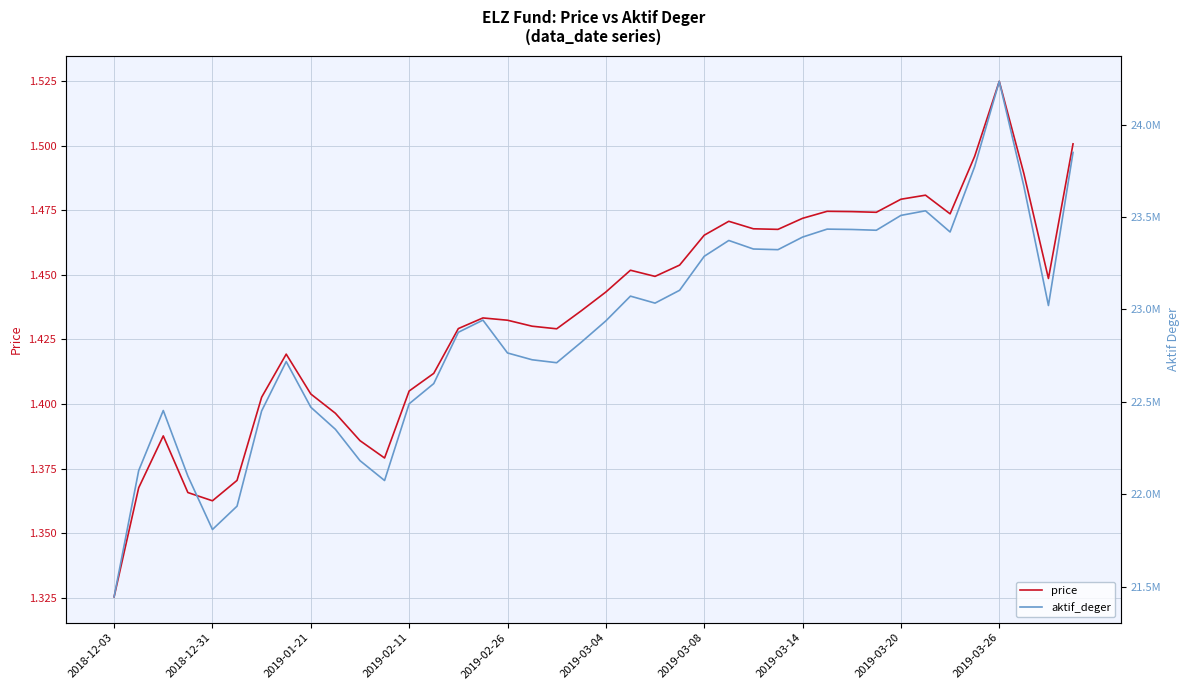

At which label does price reach its peak?

2019-03-26